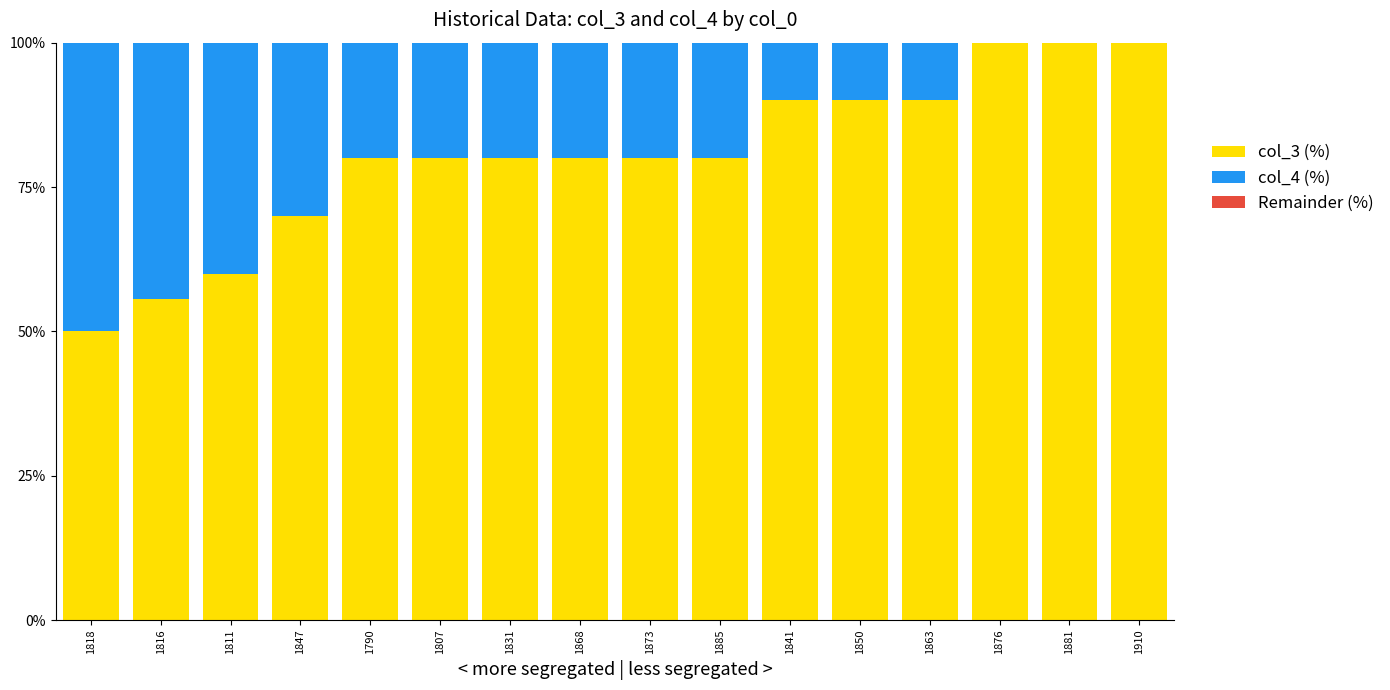

What is the total value across all series at 1831?

100.0